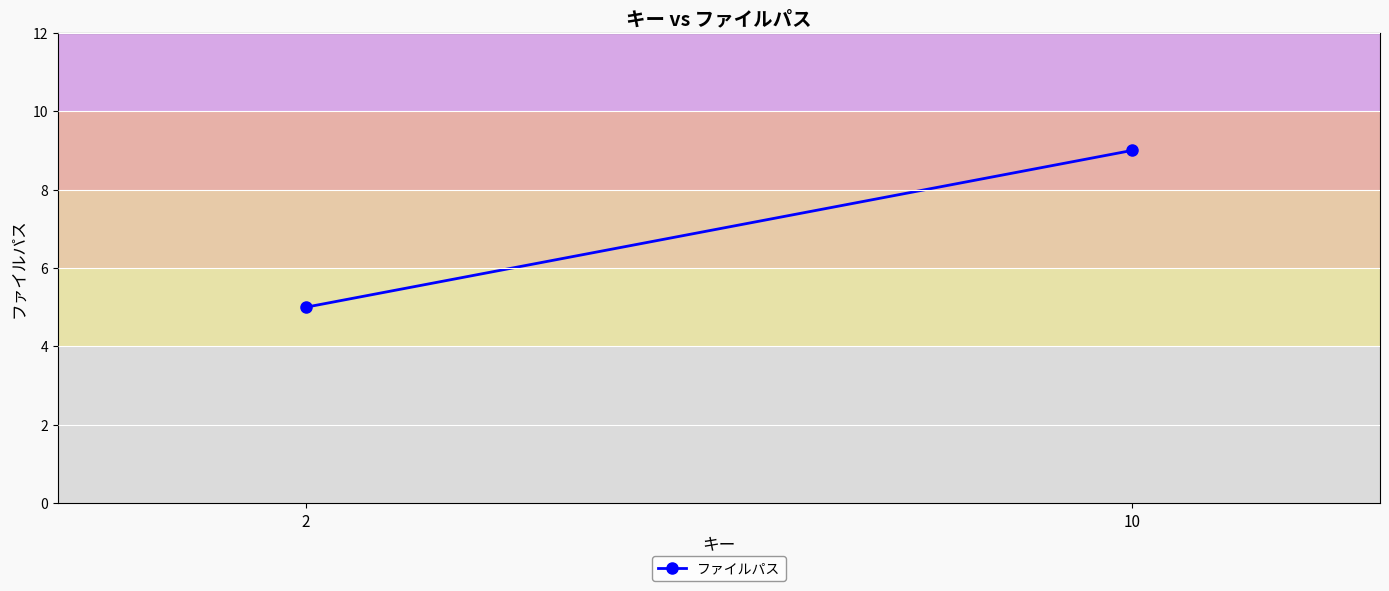

Rank the categories by value from lowest to highest.

2, 10